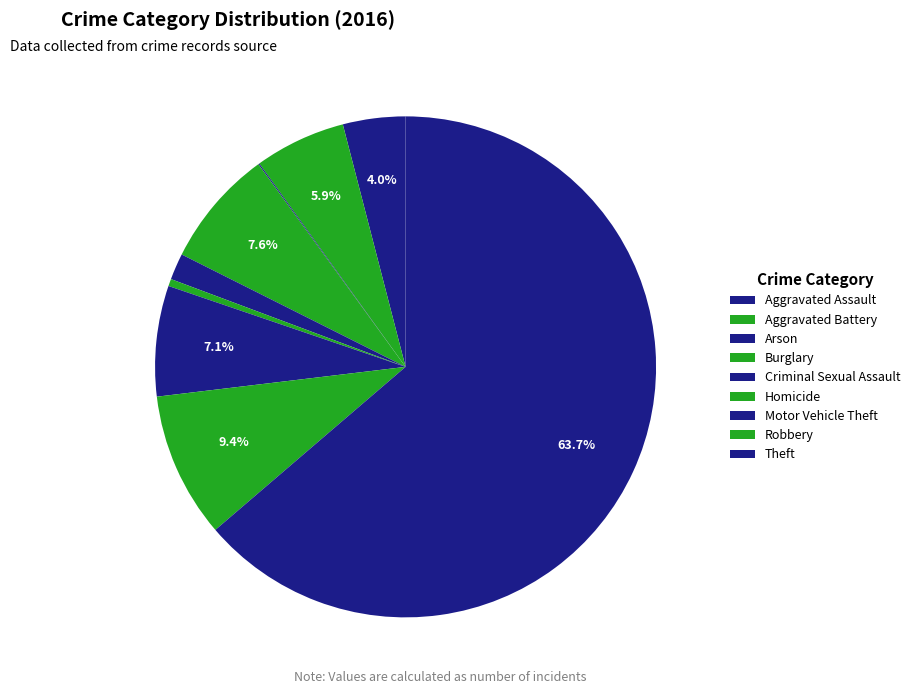

What is the ratio of the value at Criminal Sexual Assault to the value at Aggravated Assault?

0.4